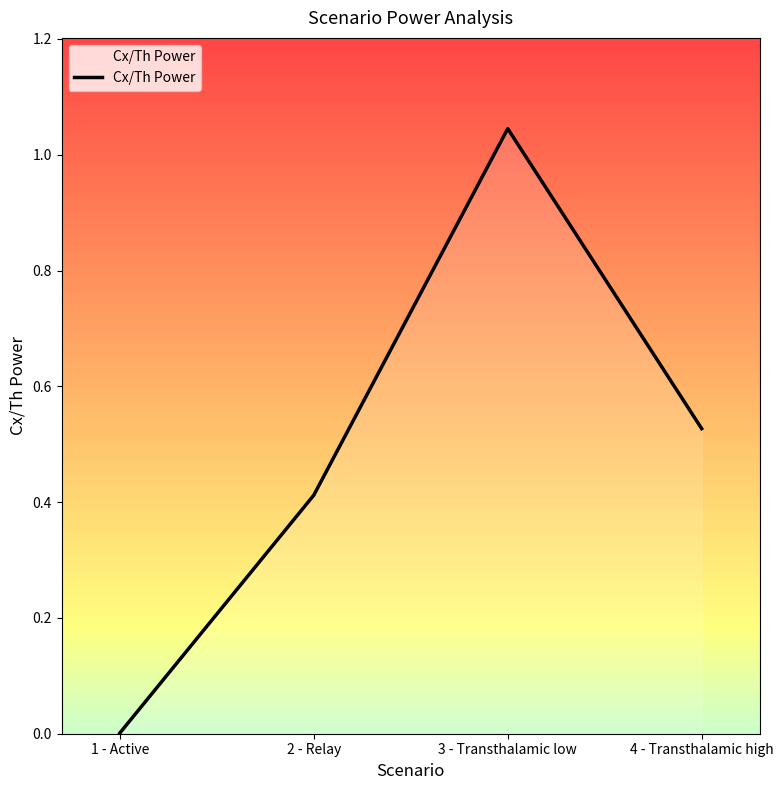

List the labels in order of value, smallest first.

1 - Active, 2 - Relay, 4 - Transthalamic high, 3 - Transthalamic low